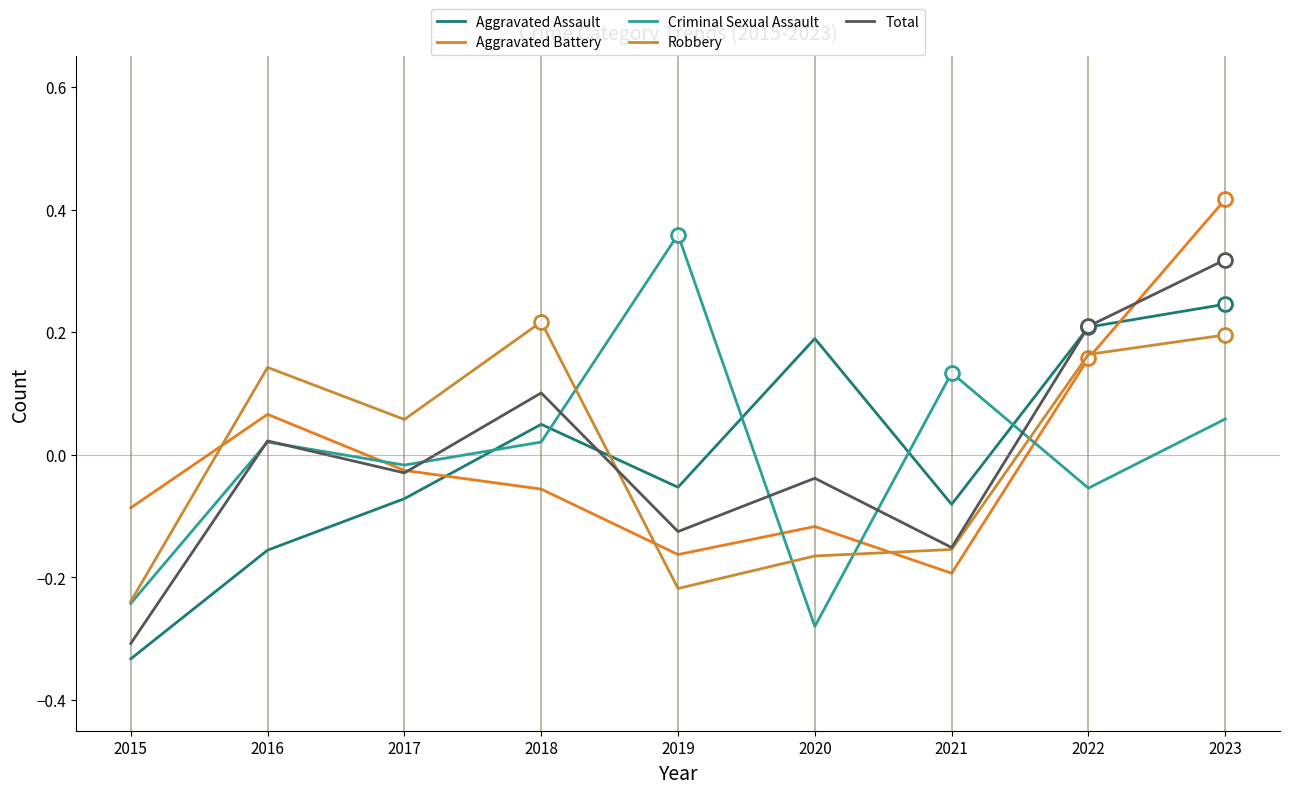

The value of Aggravated Assault at 2023 is 0.2. True or false?

True